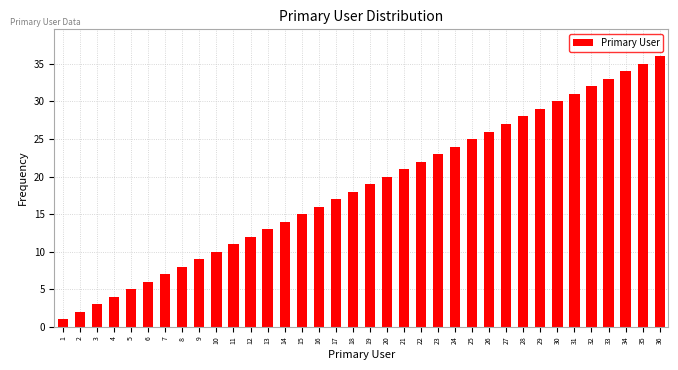

Rank the categories by value from highest to lowest.

36, 35, 34, 33, 32, 31, 30, 29, 28, 27, 26, 25, 24, 23, 22, 21, 20, 19, 18, 17, 16, 15, 14, 13, 12, 11, 10, 9, 8, 7, 6, 5, 4, 3, 2, 1